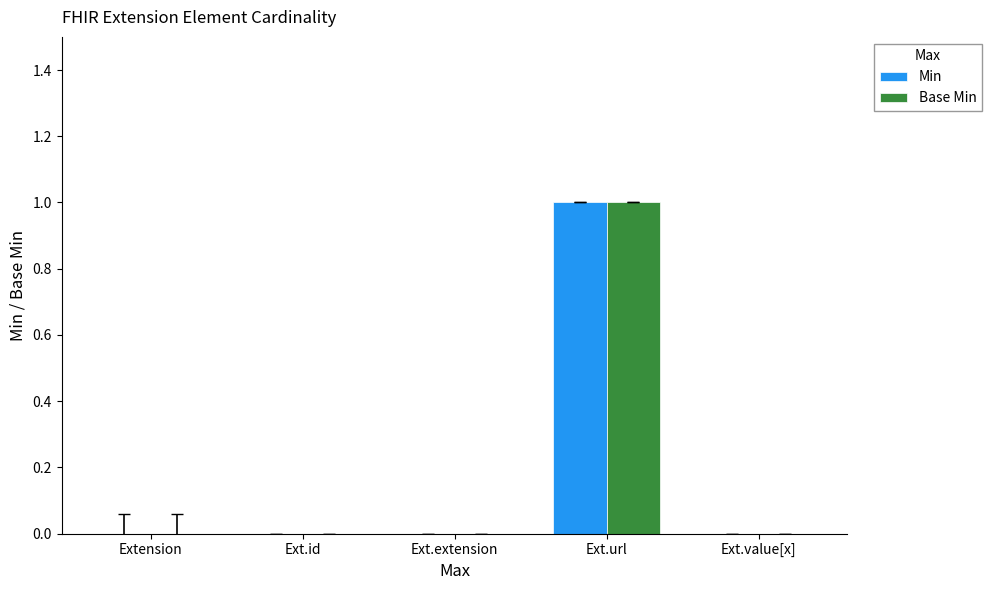

True or false: Min has a value of 0 at Ext.extension.

True